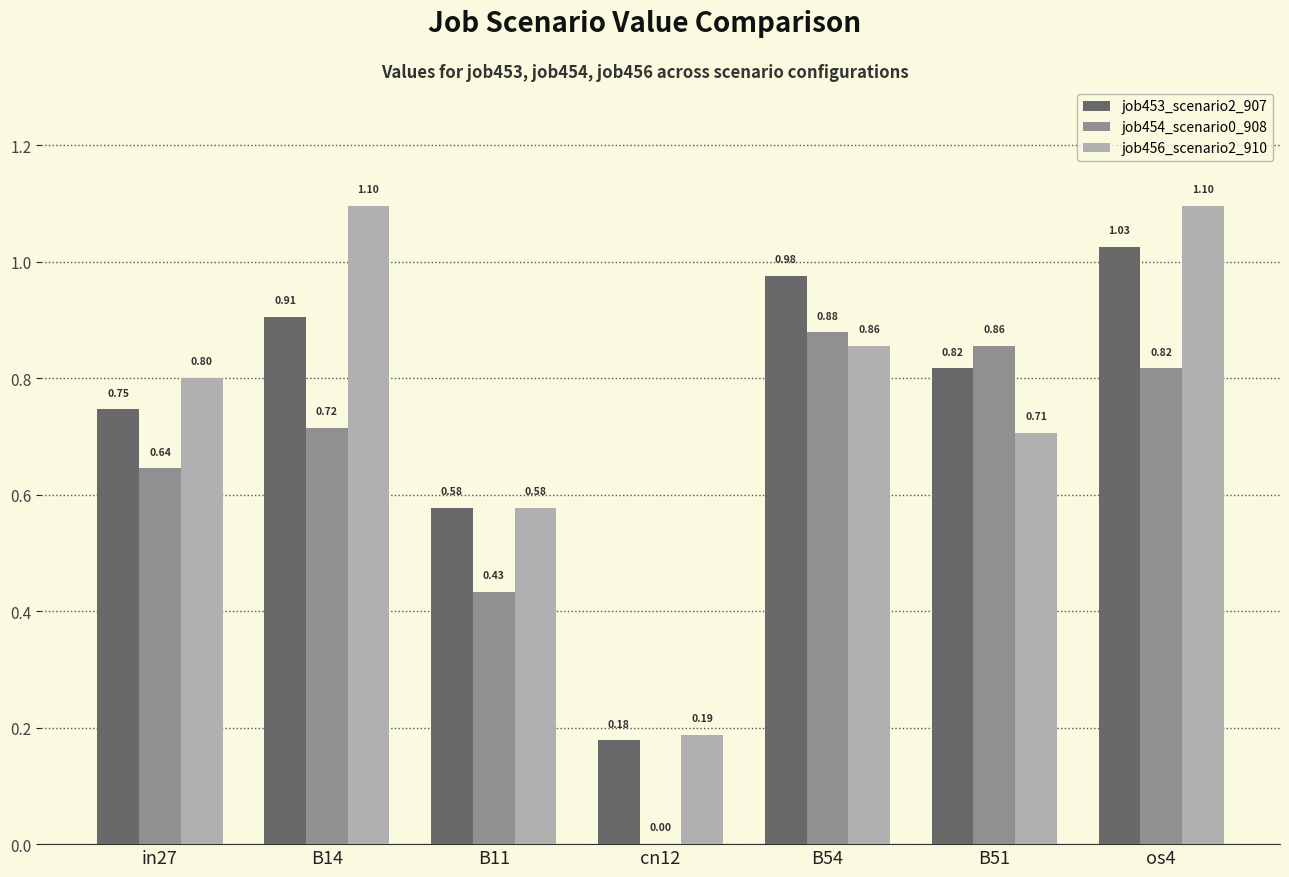

Which series changed the most between B11 and B54?

job454_scenario0_908